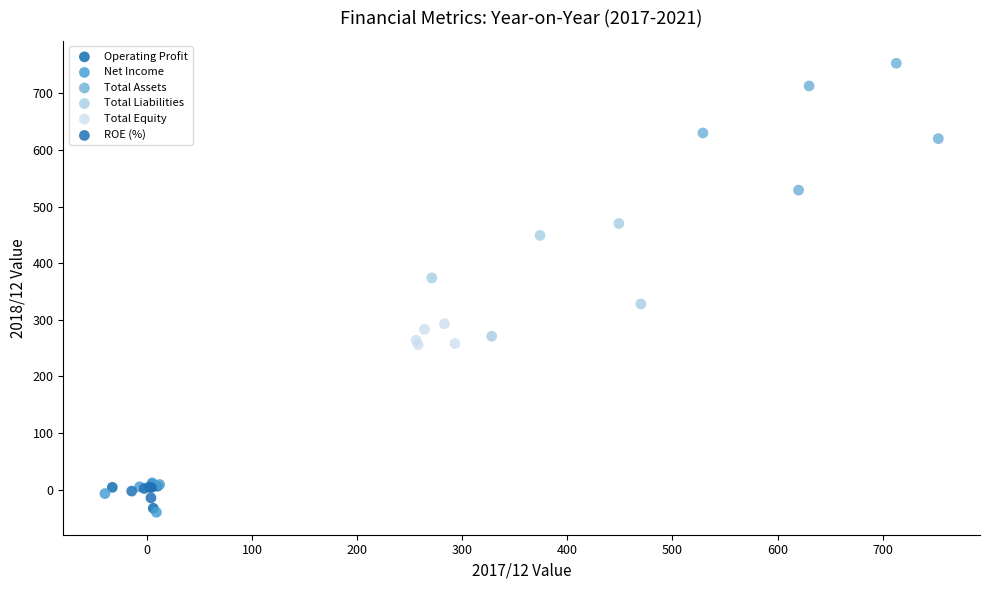

Which series contains the highest Y value?

Total Assets